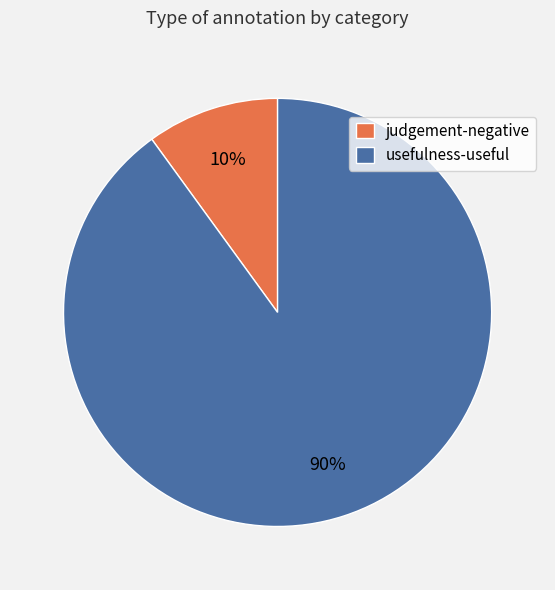

Is it true that usefulness-useful is 90% of the pie?

True